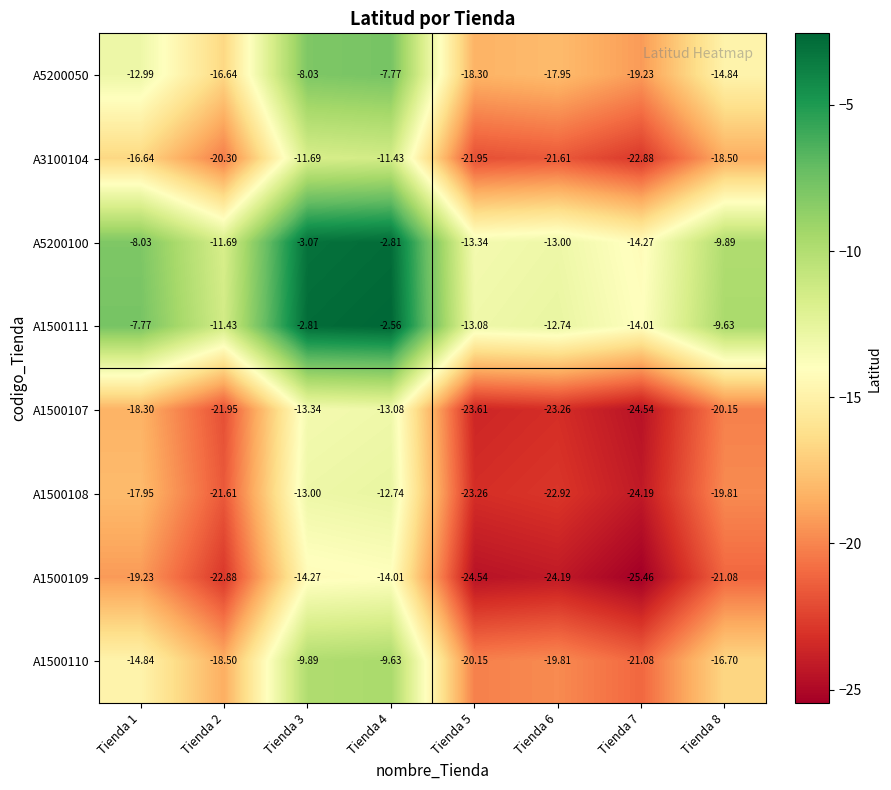

Reading left to right, transcribe all the data shown in this chart.

A5200050: Tienda 1=-13.0	Tienda 2=-16.6	Tienda 3=-8.0	Tienda 4=-7.8	Tienda 5=-18.3	Tienda 6=-17.9	Tienda 7=-19.2	Tienda 8=-14.8
A3100104: Tienda 1=-16.6	Tienda 2=-20.3	Tienda 3=-11.7	Tienda 4=-11.4	Tienda 5=-21.9	Tienda 6=-21.6	Tienda 7=-22.9	Tienda 8=-18.5
A5200100: Tienda 1=-8.0	Tienda 2=-11.7	Tienda 3=-3.1	Tienda 4=-2.8	Tienda 5=-13.3	Tienda 6=-13.0	Tienda 7=-14.3	Tienda 8=-9.9
A1500111: Tienda 1=-7.8	Tienda 2=-11.4	Tienda 3=-2.8	Tienda 4=-2.6	Tienda 5=-13.1	Tienda 6=-12.7	Tienda 7=-14.0	Tienda 8=-9.6
A1500107: Tienda 1=-18.3	Tienda 2=-21.9	Tienda 3=-13.3	Tienda 4=-13.1	Tienda 5=-23.6	Tienda 6=-23.3	Tienda 7=-24.5	Tienda 8=-20.1
A1500108: Tienda 1=-17.9	Tienda 2=-21.6	Tienda 3=-13.0	Tienda 4=-12.7	Tienda 5=-23.3	Tienda 6=-22.9	Tienda 7=-24.2	Tienda 8=-19.8
A1500109: Tienda 1=-19.2	Tienda 2=-22.9	Tienda 3=-14.3	Tienda 4=-14.0	Tienda 5=-24.5	Tienda 6=-24.2	Tienda 7=-25.5	Tienda 8=-21.1
A1500110: Tienda 1=-14.8	Tienda 2=-18.5	Tienda 3=-9.9	Tienda 4=-9.6	Tienda 5=-20.1	Tienda 6=-19.8	Tienda 7=-21.1	Tienda 8=-16.7